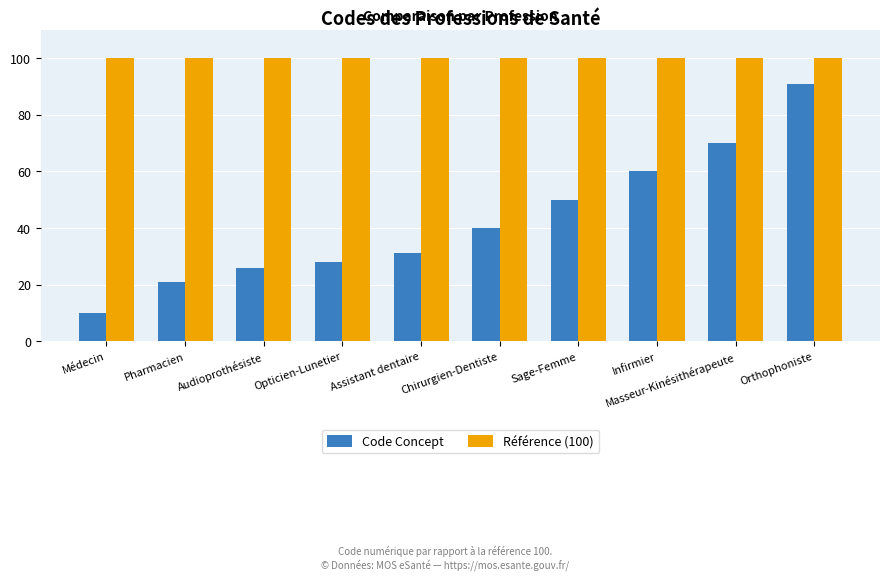

What is the label of the 3rd bar from the left?

Audioprothésiste